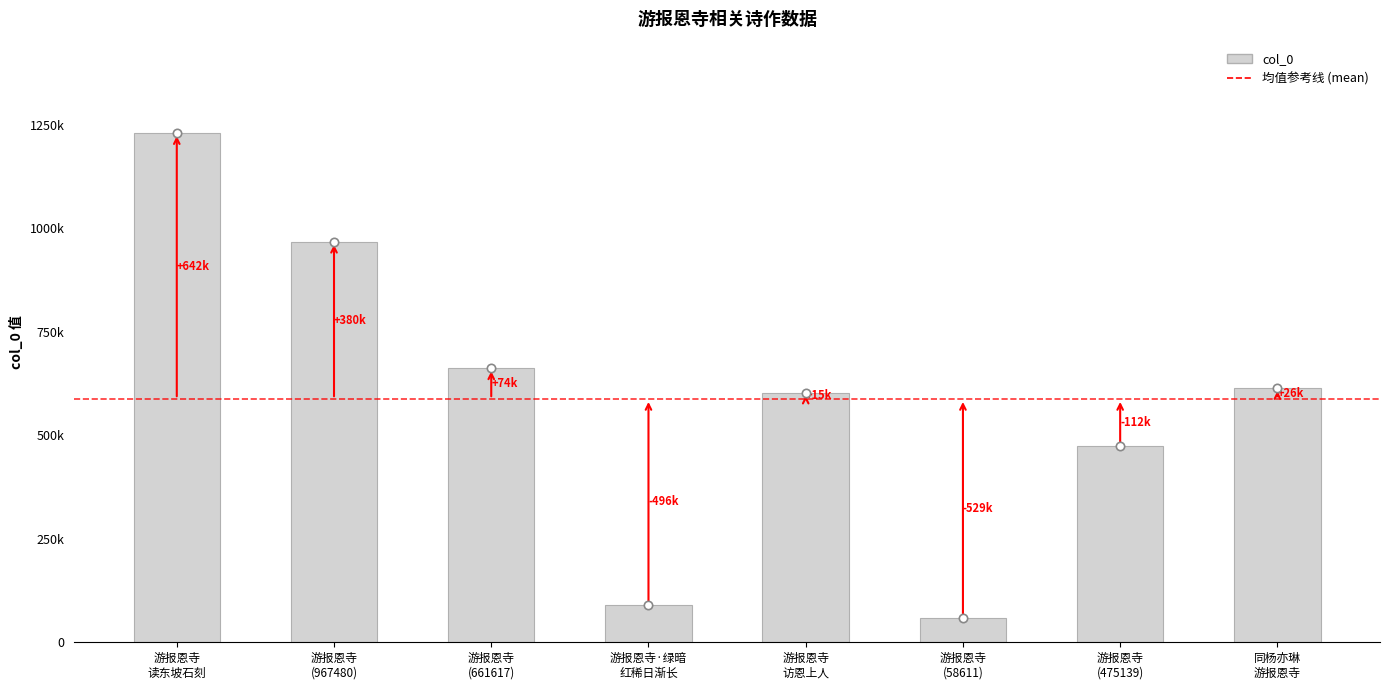

Are the bars horizontal?

No